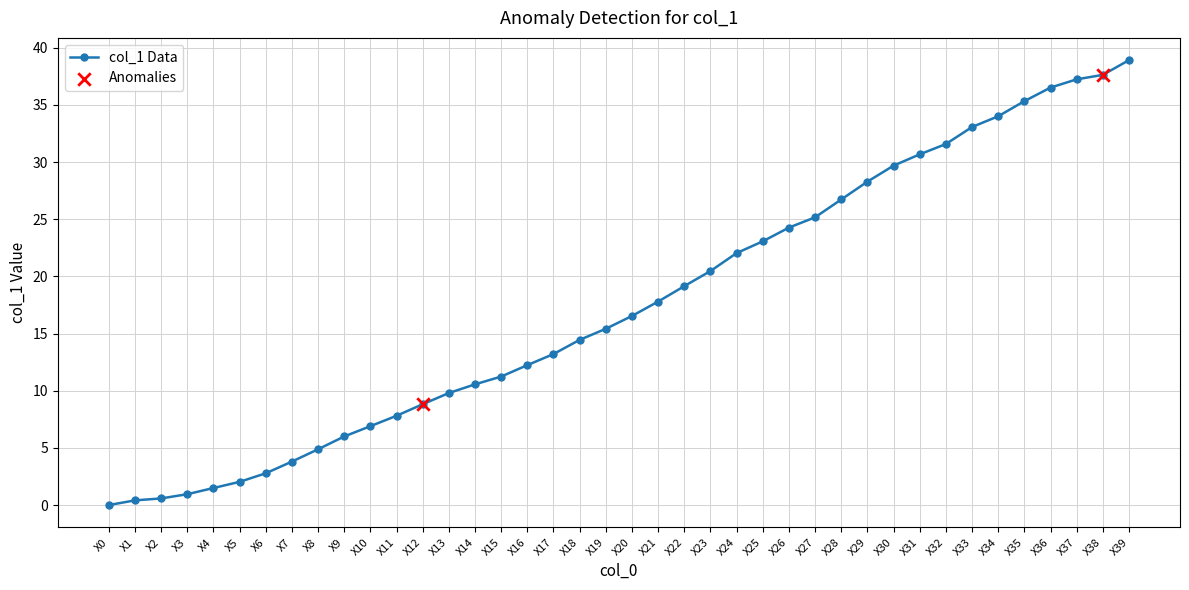

Between X32 and X8, which is larger?

X32